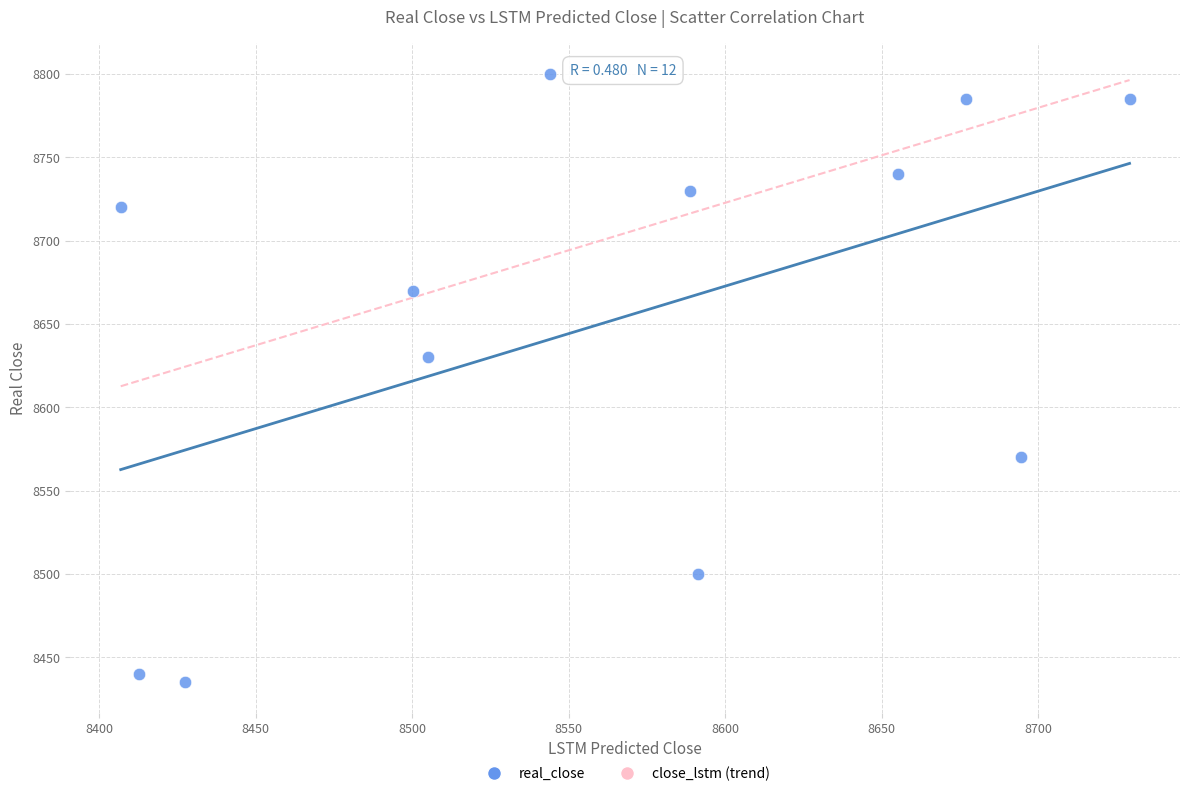

What is the average Y value?

8650